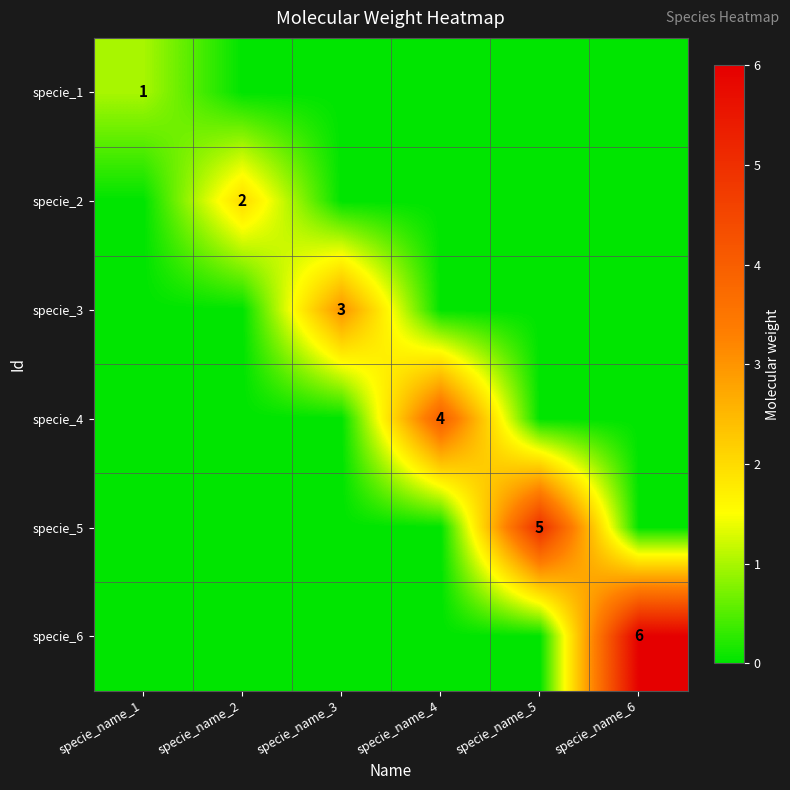

Which has a higher value, specie_name_6 or specie_name_5?

specie_name_6